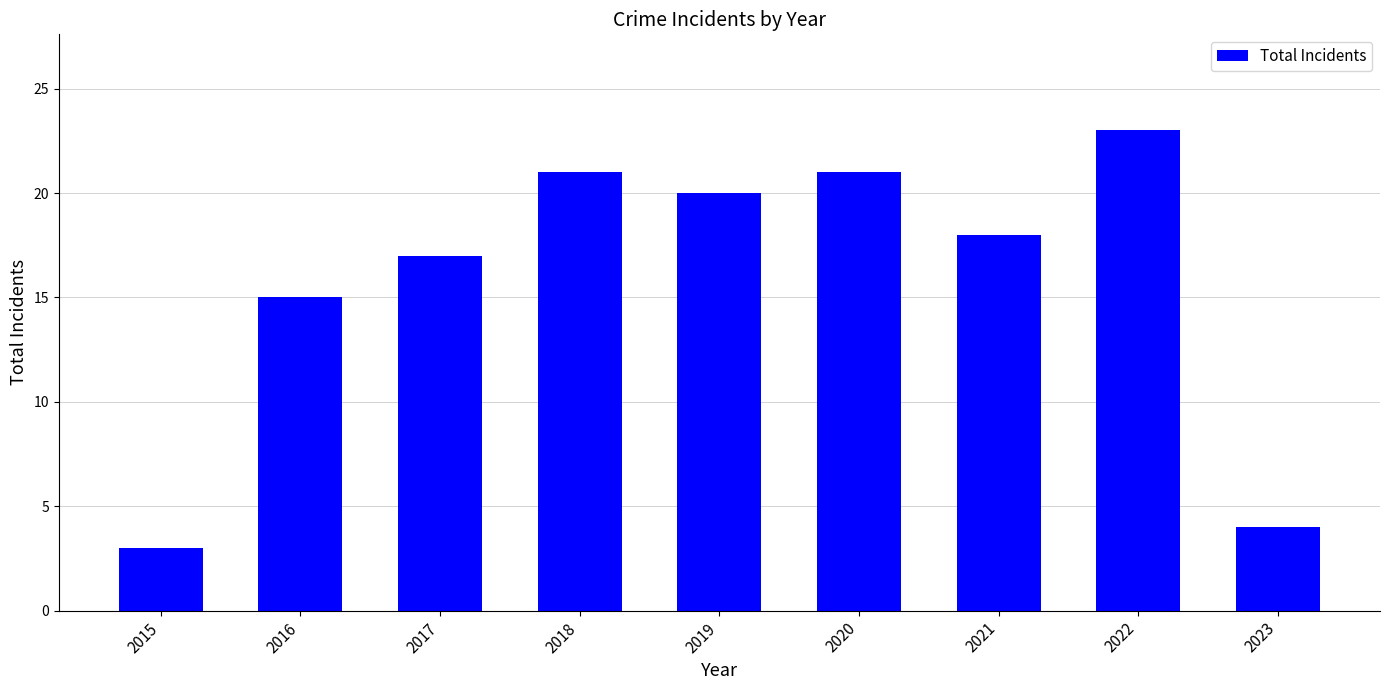

What is the sum of the values at 2022 and 2020?

44